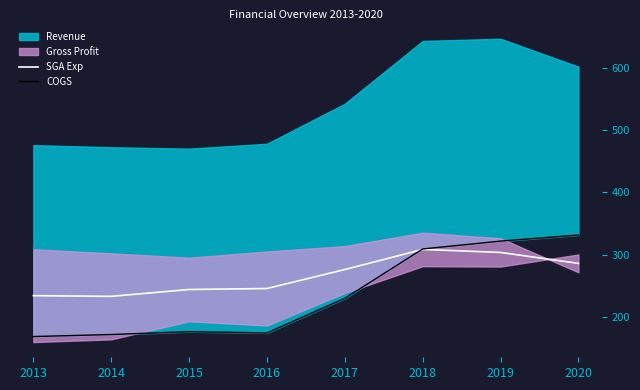

The value of SGA Exp at 2014 is 232.6. True or false?

True